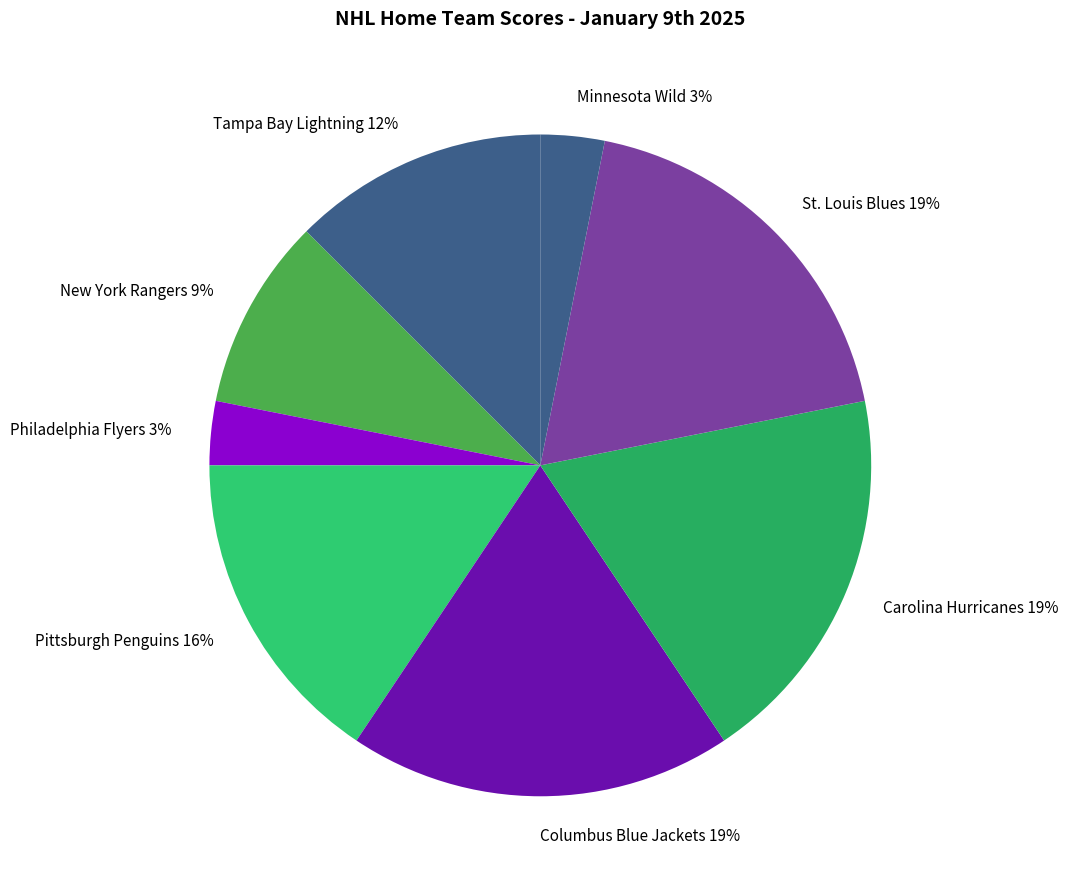

What percentage is the Carolina Hurricanes 19% slice, to the nearest percent?

19%